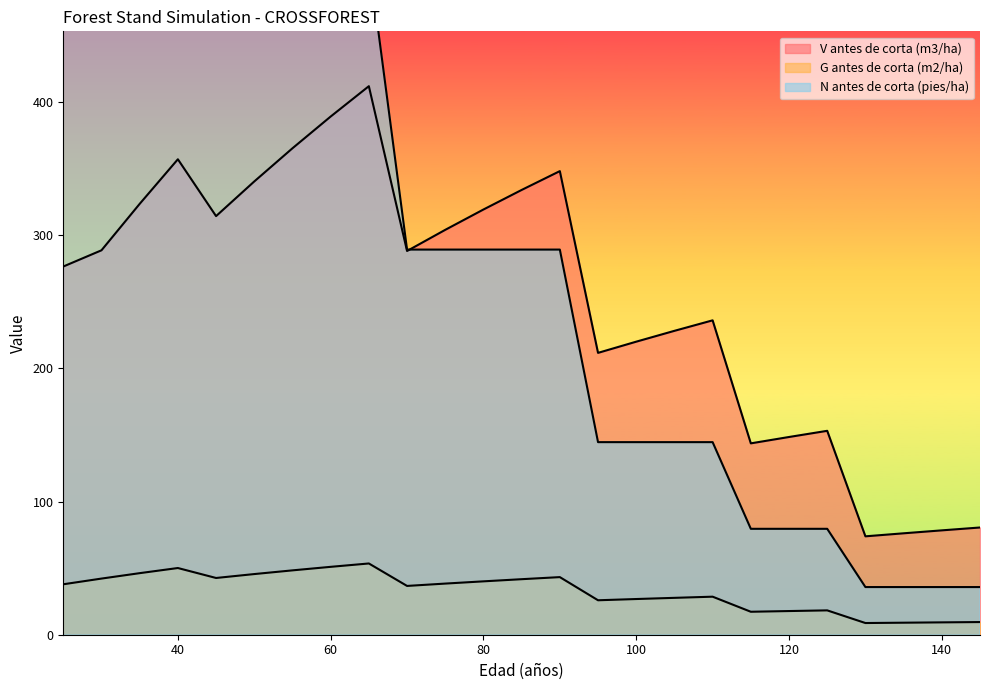

At which label is G antes de corta (m2/ha) closest to 31?

110